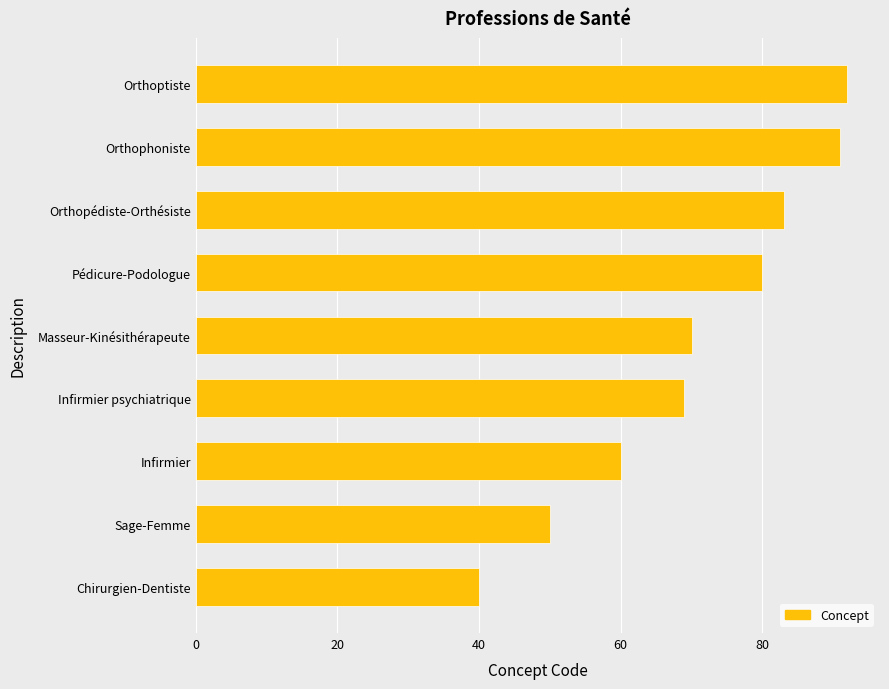

The chart shows a value of 68 at Chirurgien-Dentiste. True or false?

False